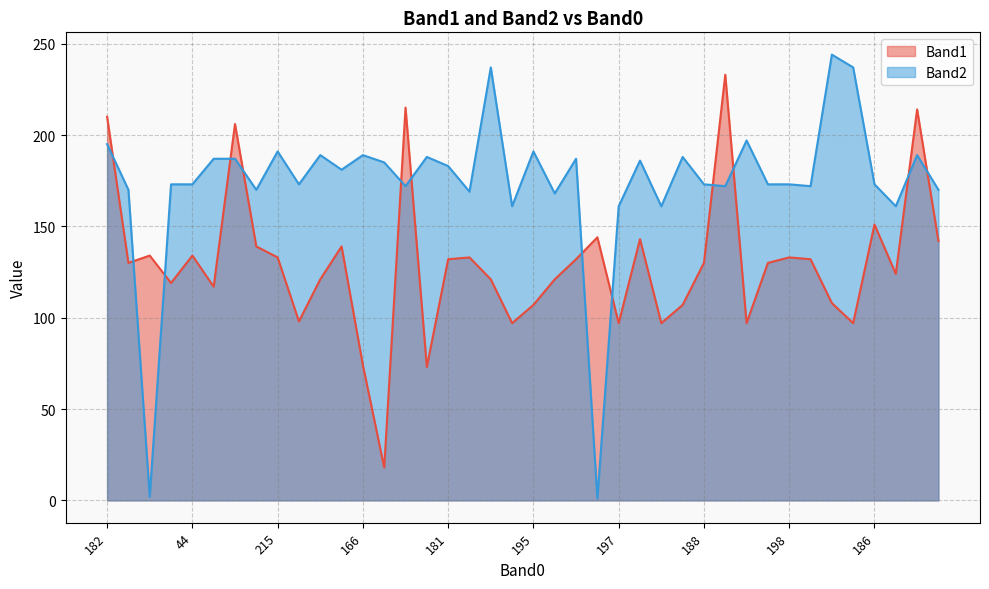

How many data points does each series have?

40